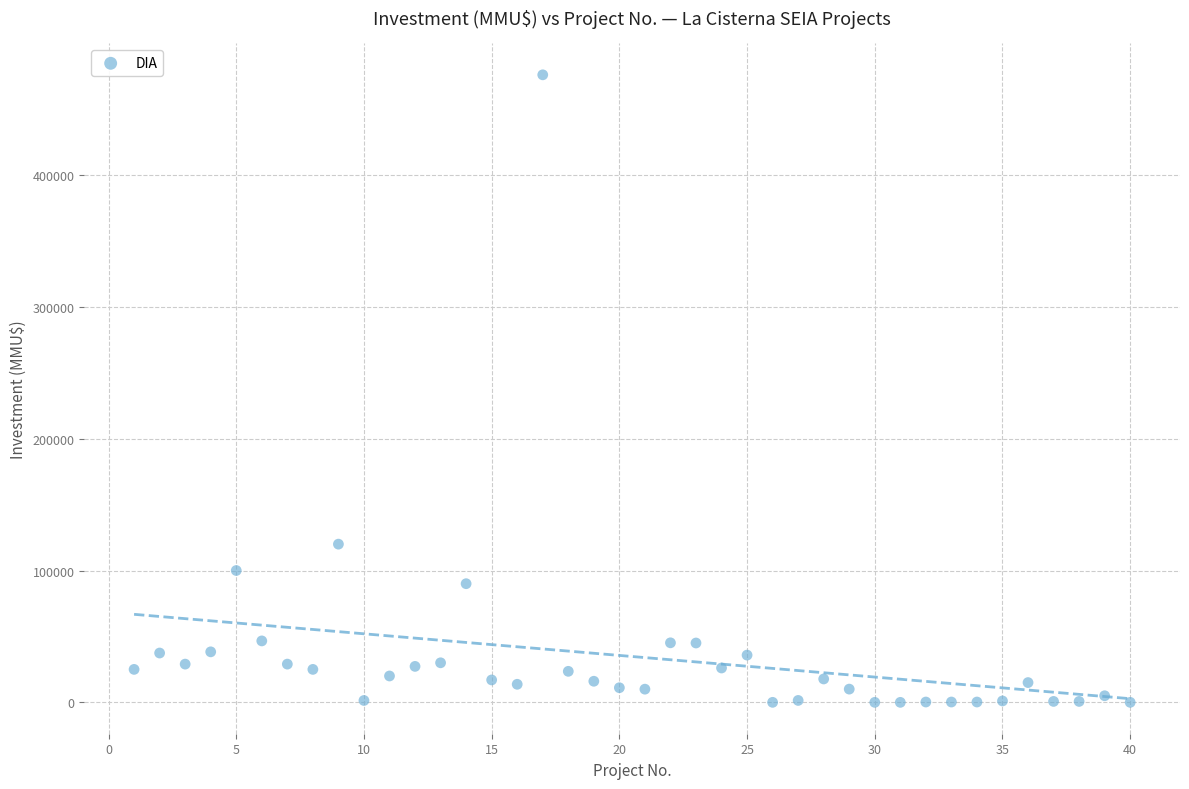

What Y value in the scatter plot is closest to 238000?

120000